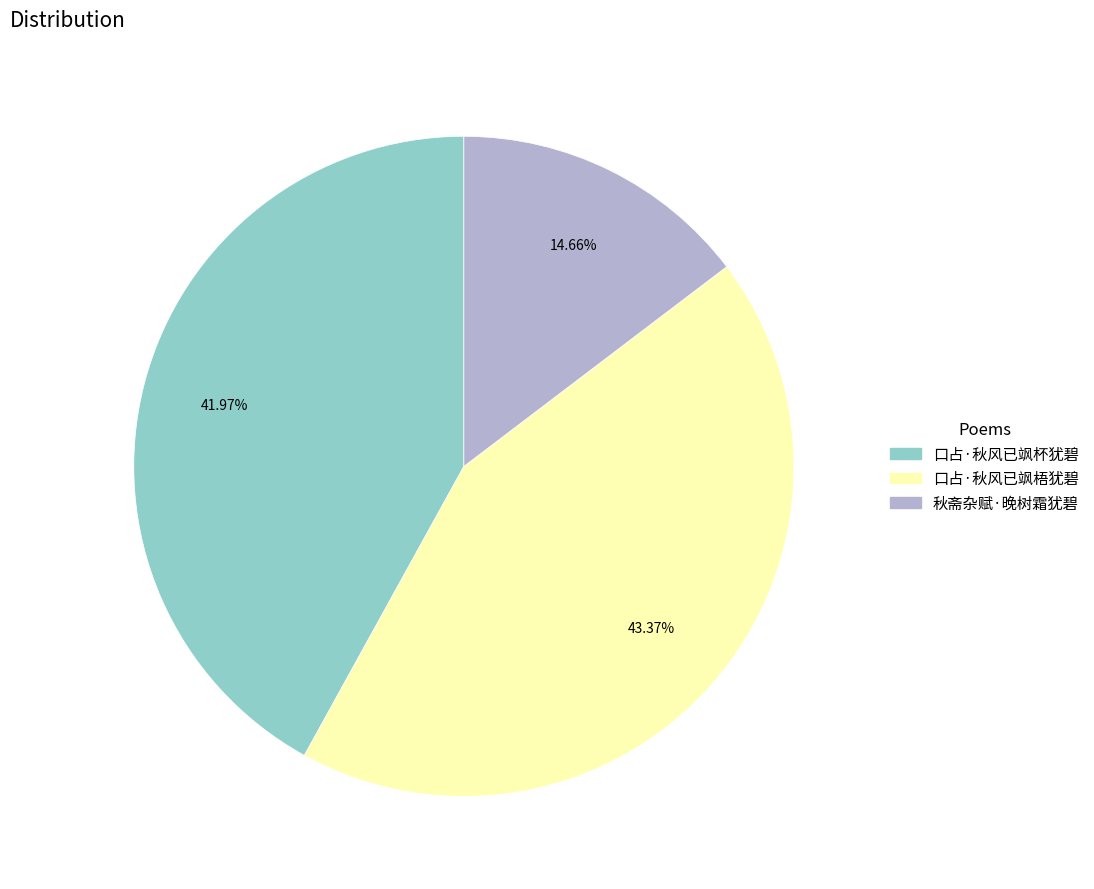

Is 口占·秋风已飒梧犹碧 the majority of the pie?

No